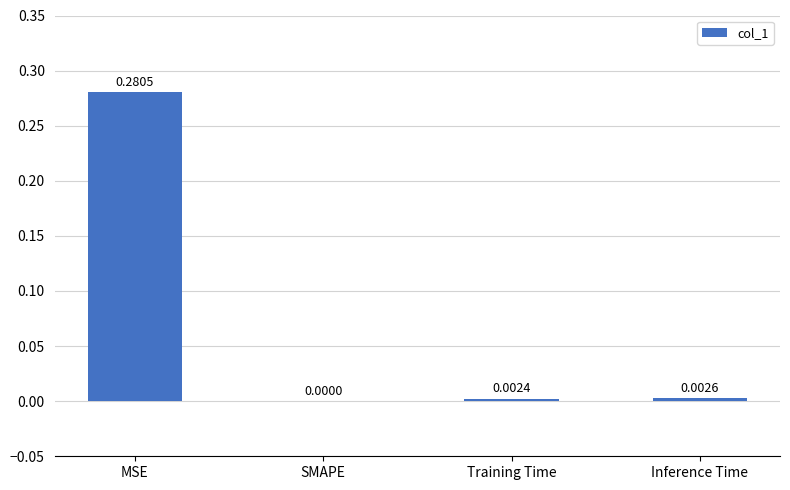

Which has a higher value, MSE or Inference Time?

MSE